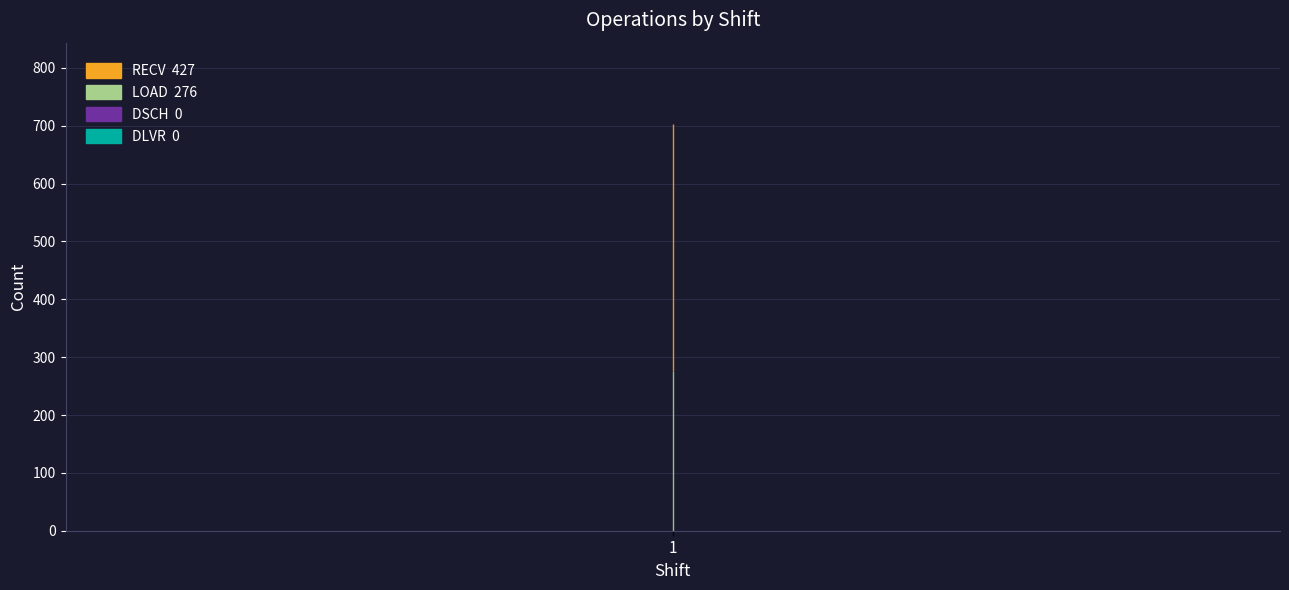

What are all the series names shown in the legend?

DLVR, DSCH, LOAD, RECV